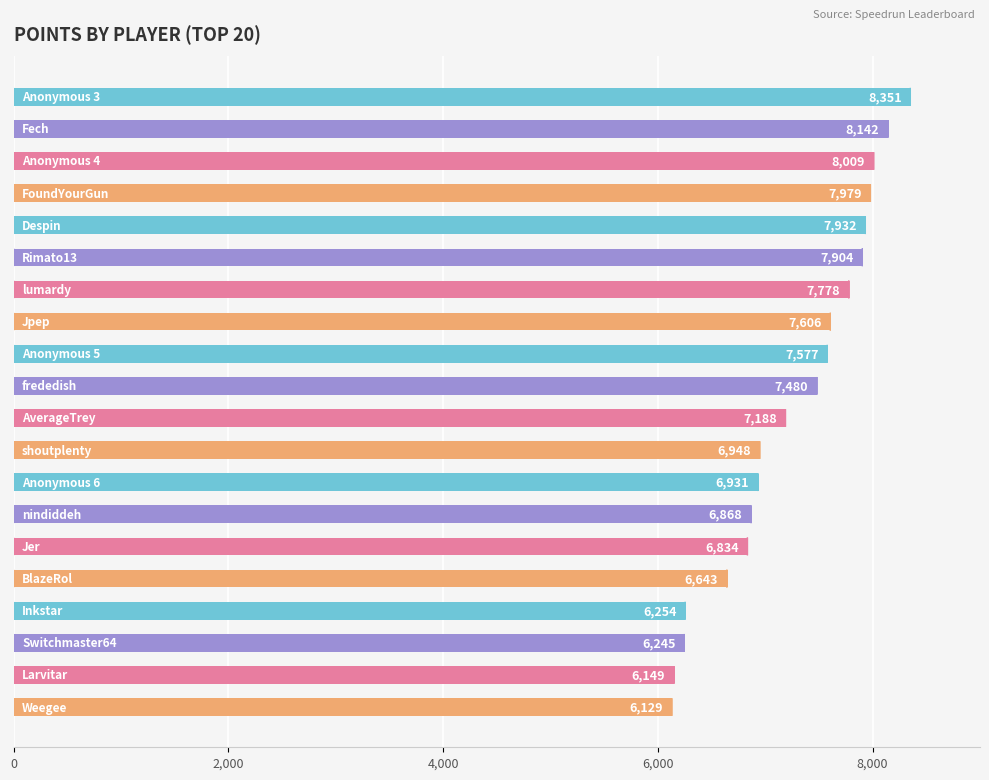

What is the maximum value shown in the chart?

8351